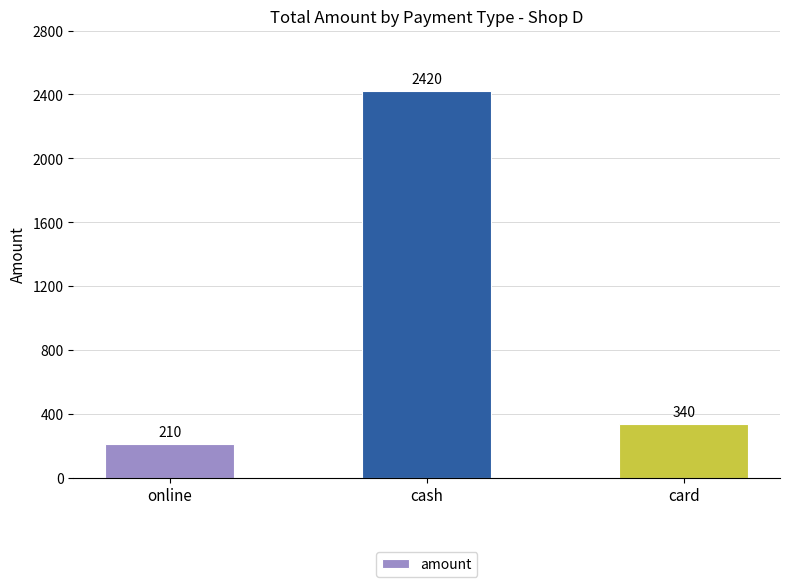

List the labels in order of value, smallest first.

online, card, cash